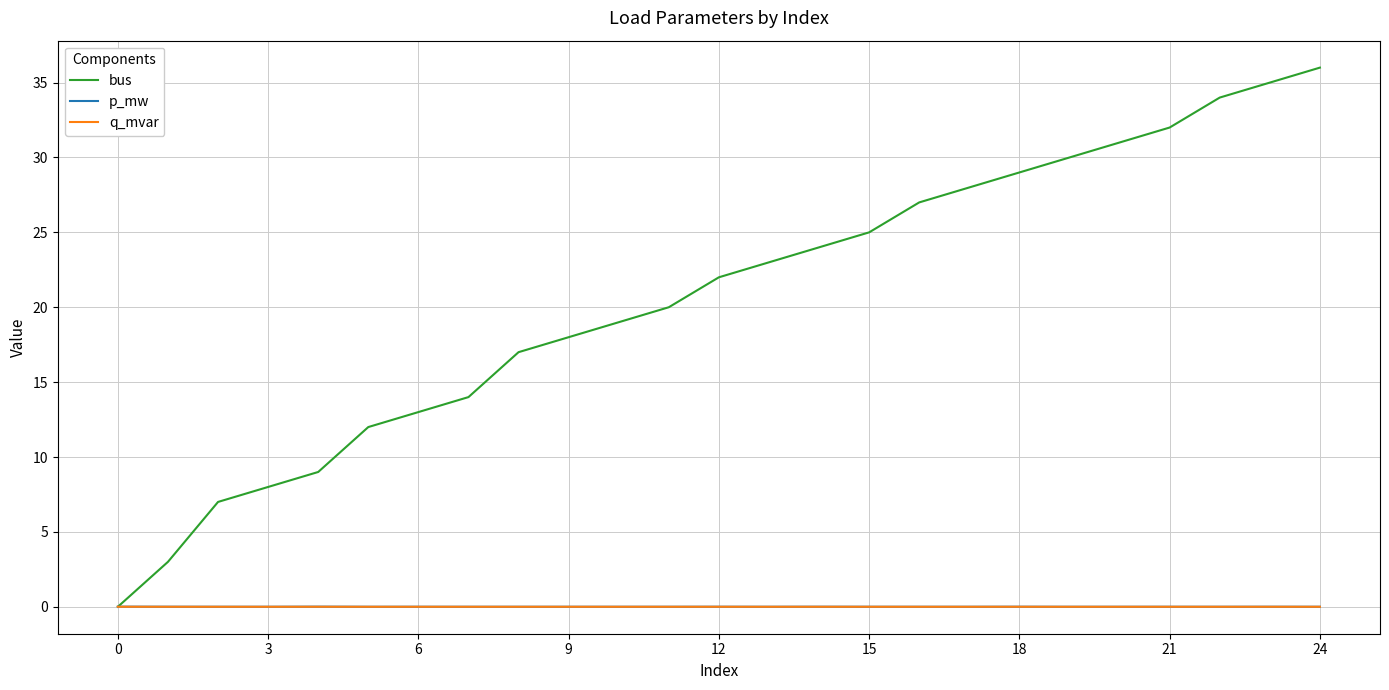

What is the greatest value displayed?

36.0